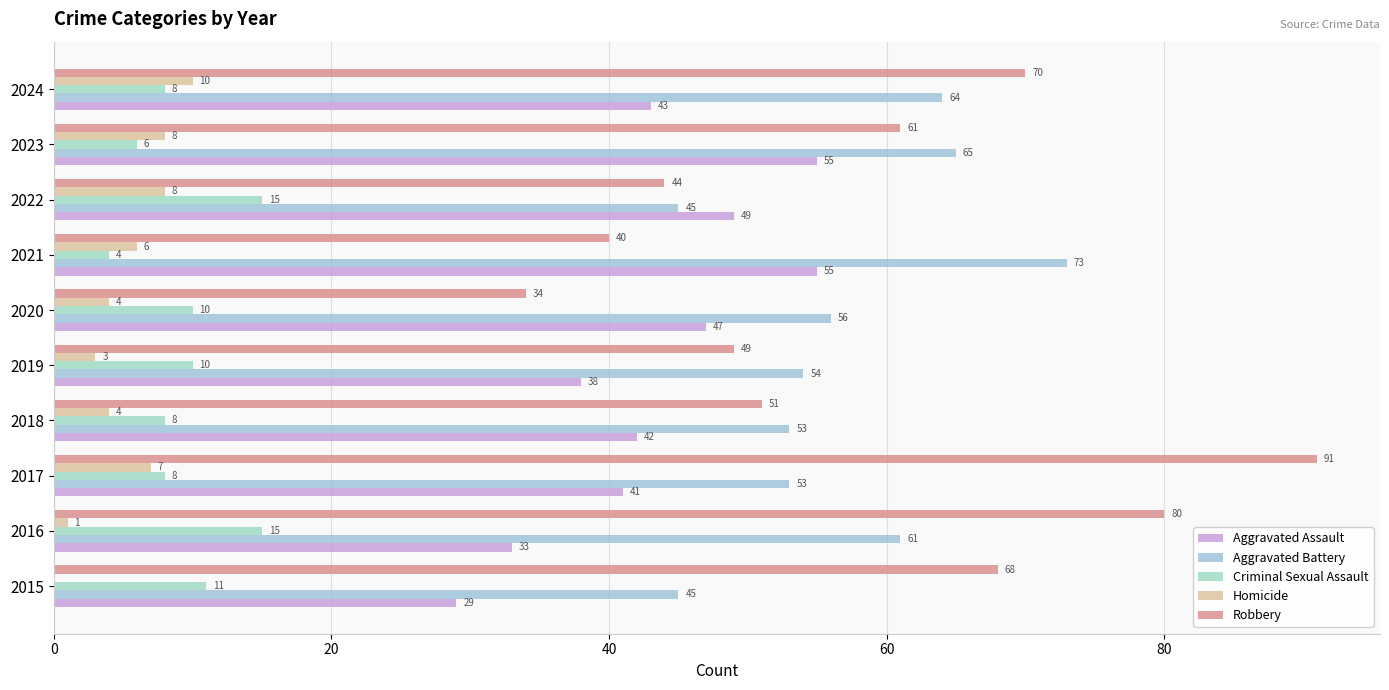

How many categories are shown in the chart?

10